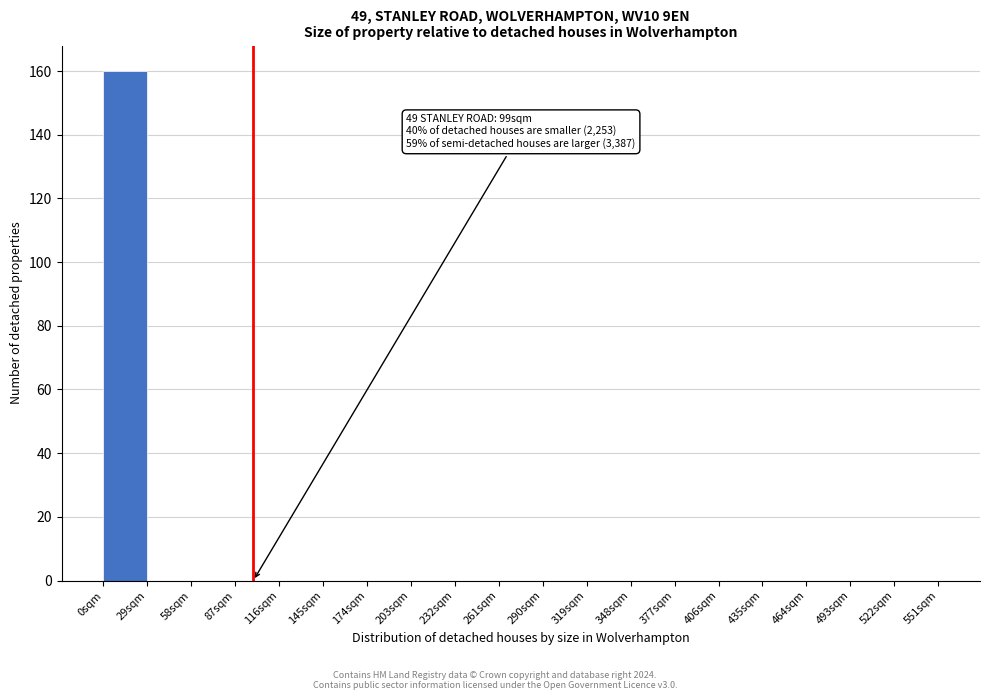

Which range on the x-axis has the tallest bar?

0 to 29